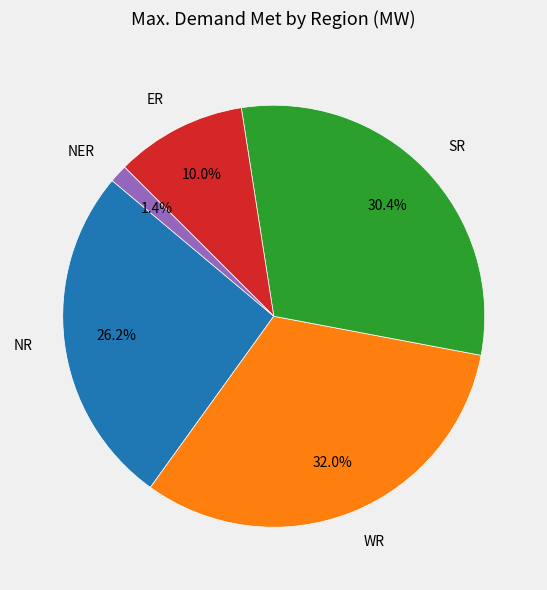

Is ER the majority of the pie?

No